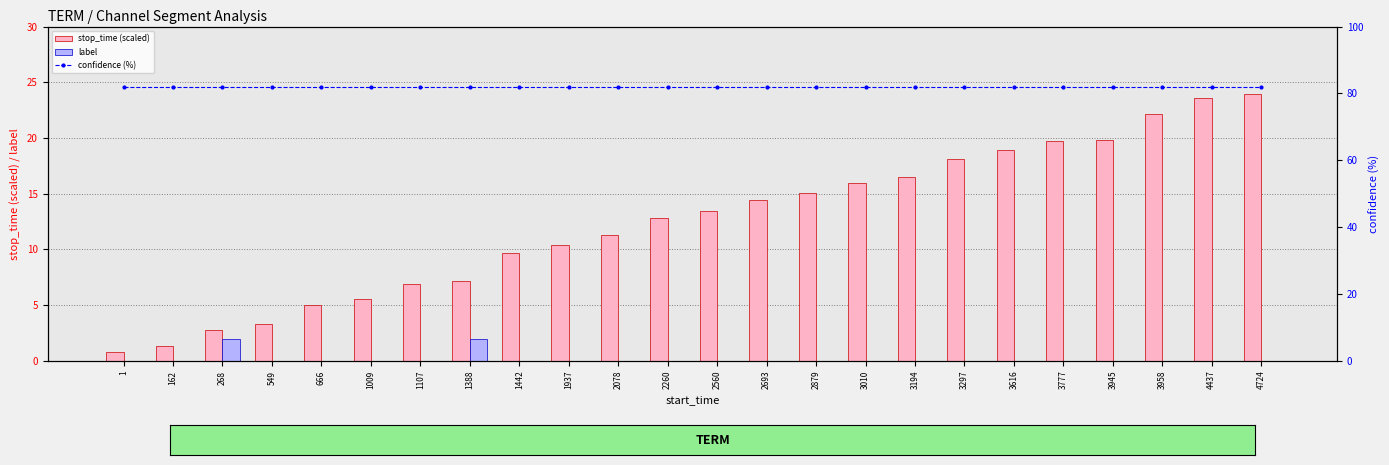

List the series in order of their peak value, lowest first.

label, stop_time (scaled), confidence (%)